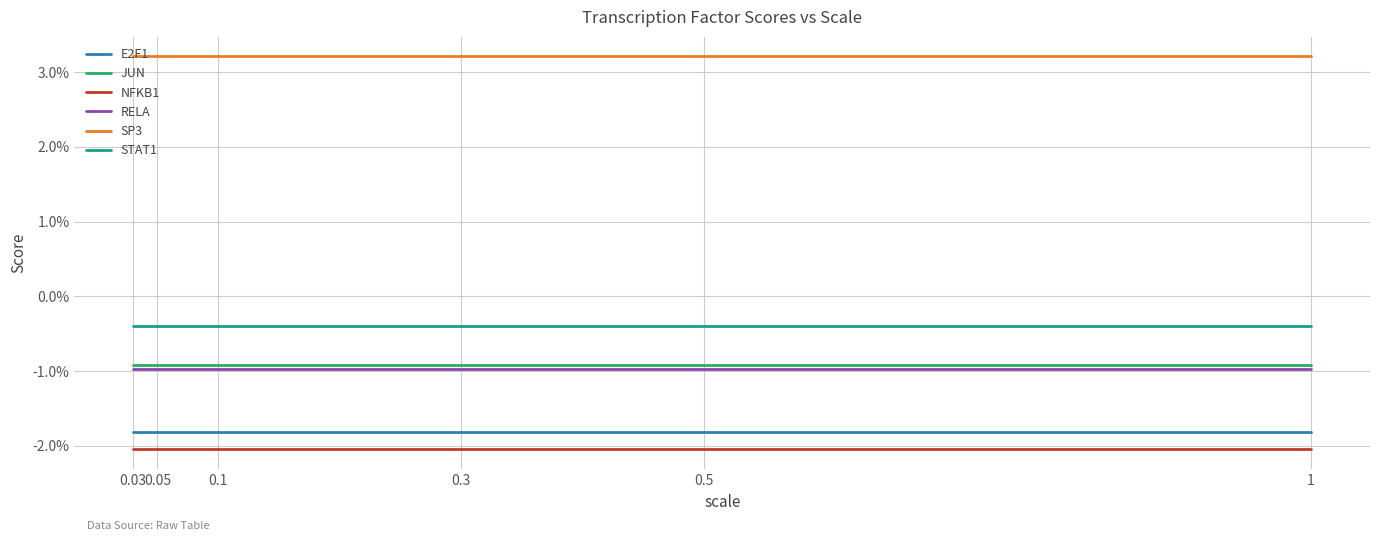

Is this an area chart (filled region under the line)?

No